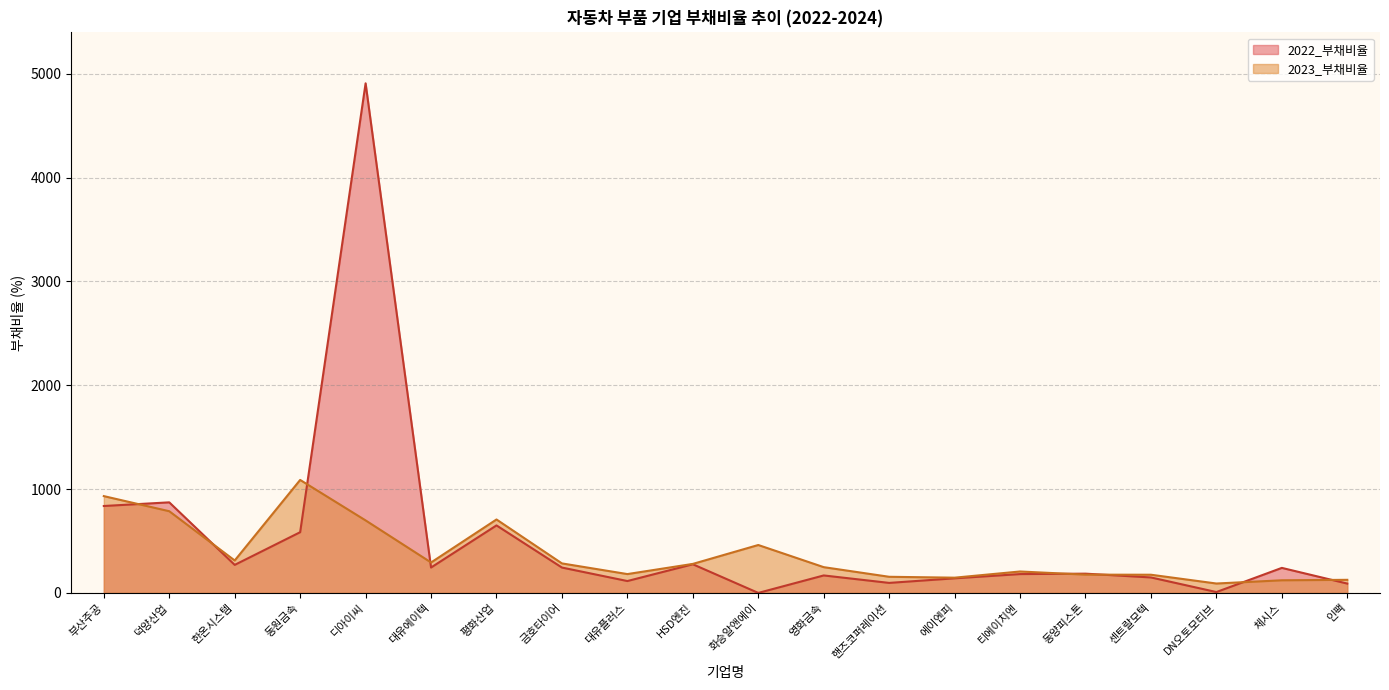

Which series has the widest spread of values?

2022_부채비율